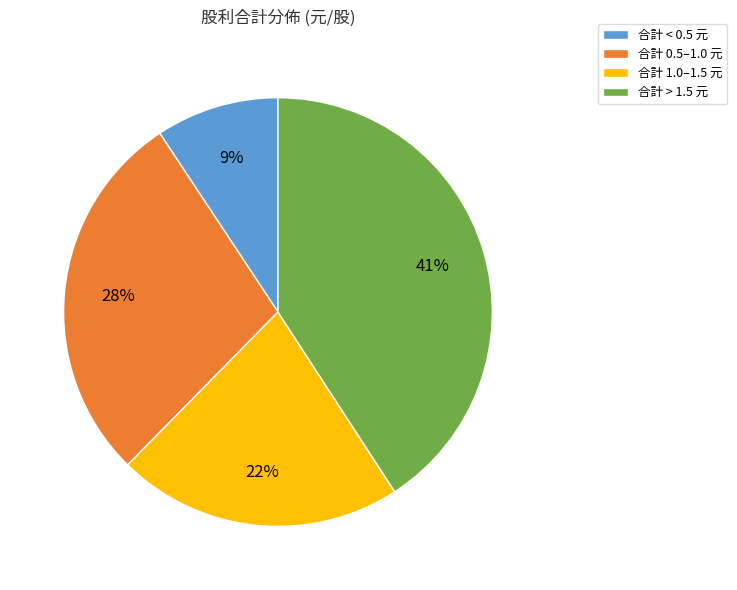

Which slice is the largest?

合計 > 1.5 元